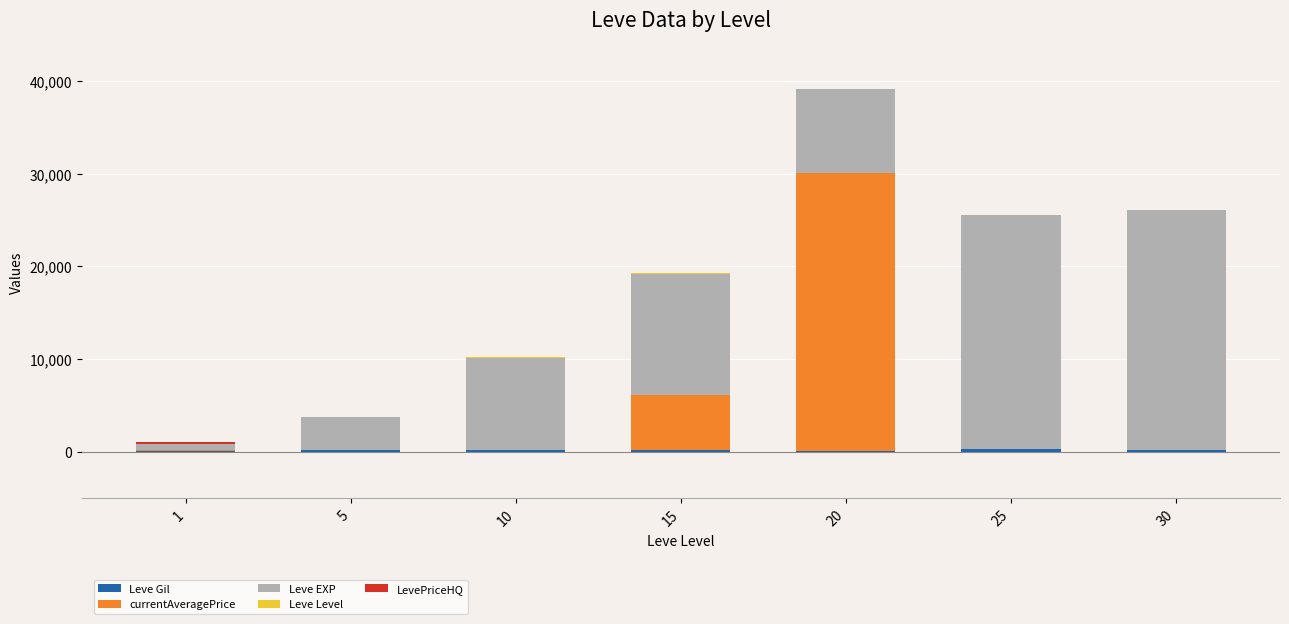

At which category is the sum across all series the highest?

20